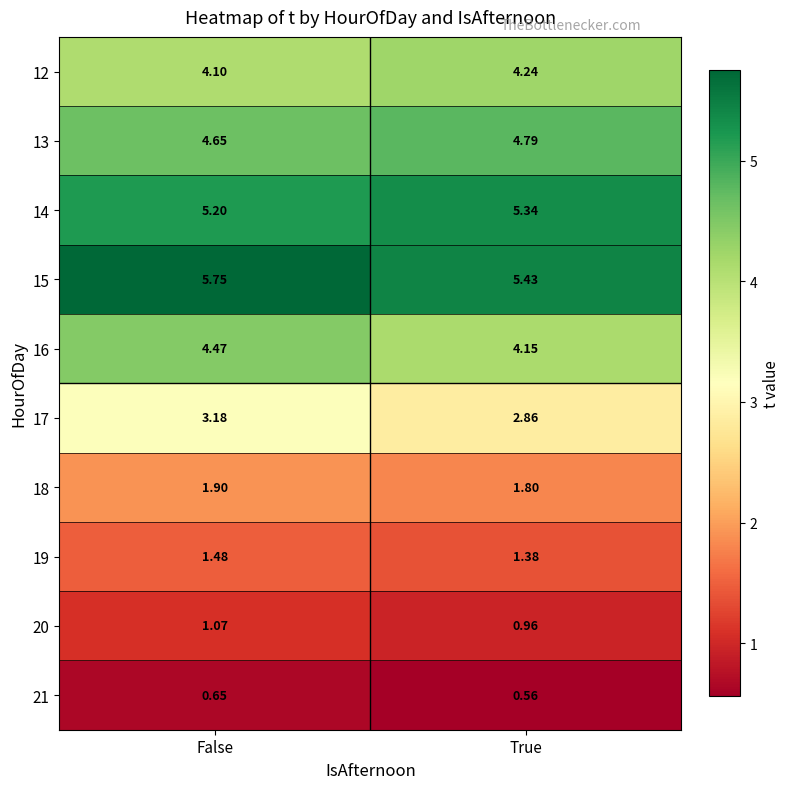

At which category is the sum across all series the highest?

False